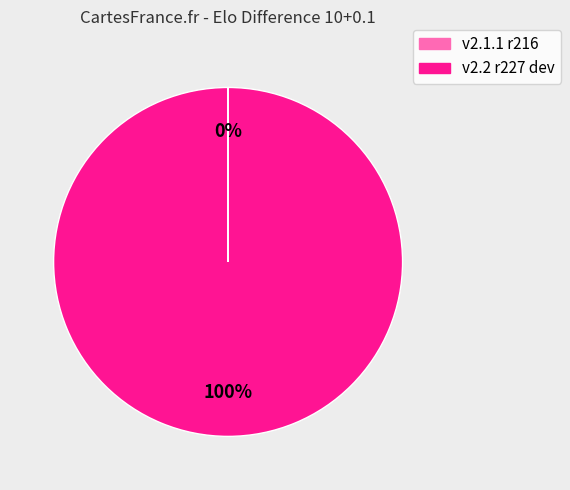

Does any single category account for the majority?

Yes